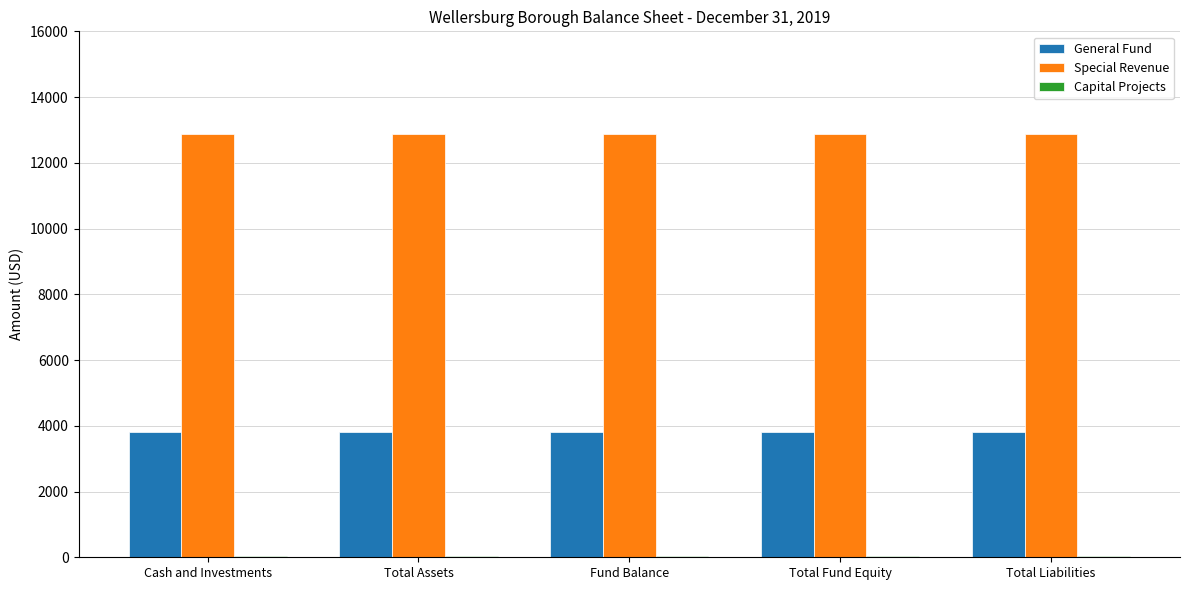

The value of Special Revenue at Fund Balance is 12867. True or false?

True